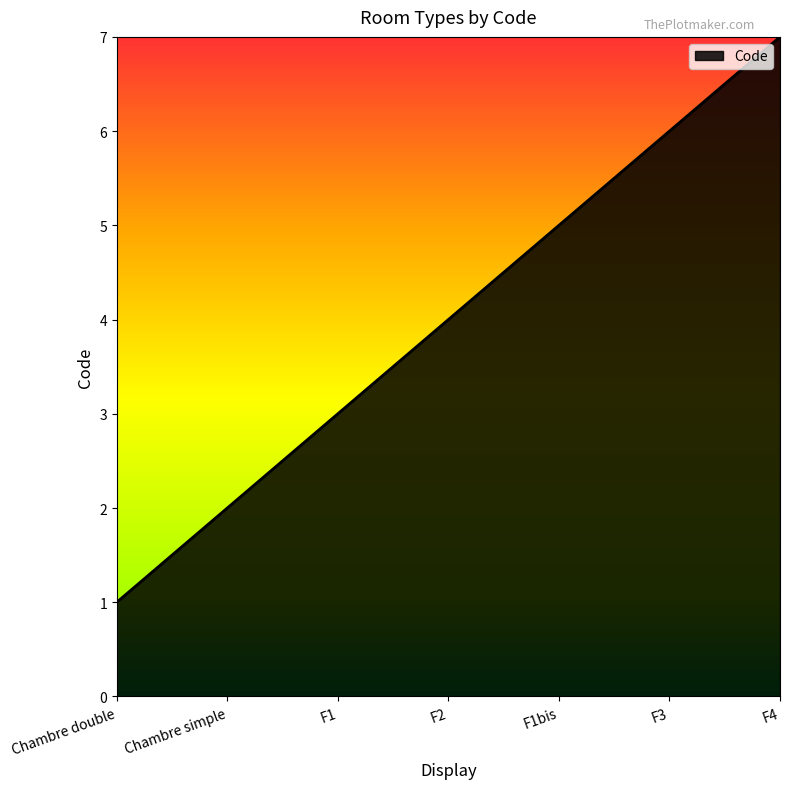

What is the average value?

4